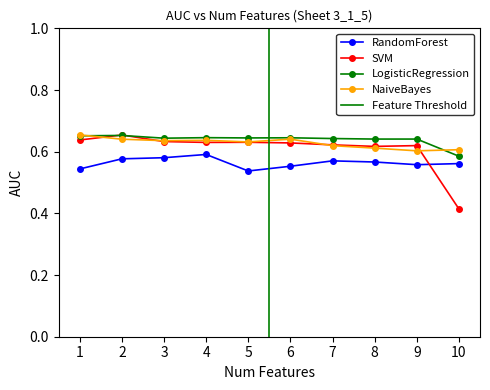

What is the value of the SVM point at the 4th from the left?

0.6